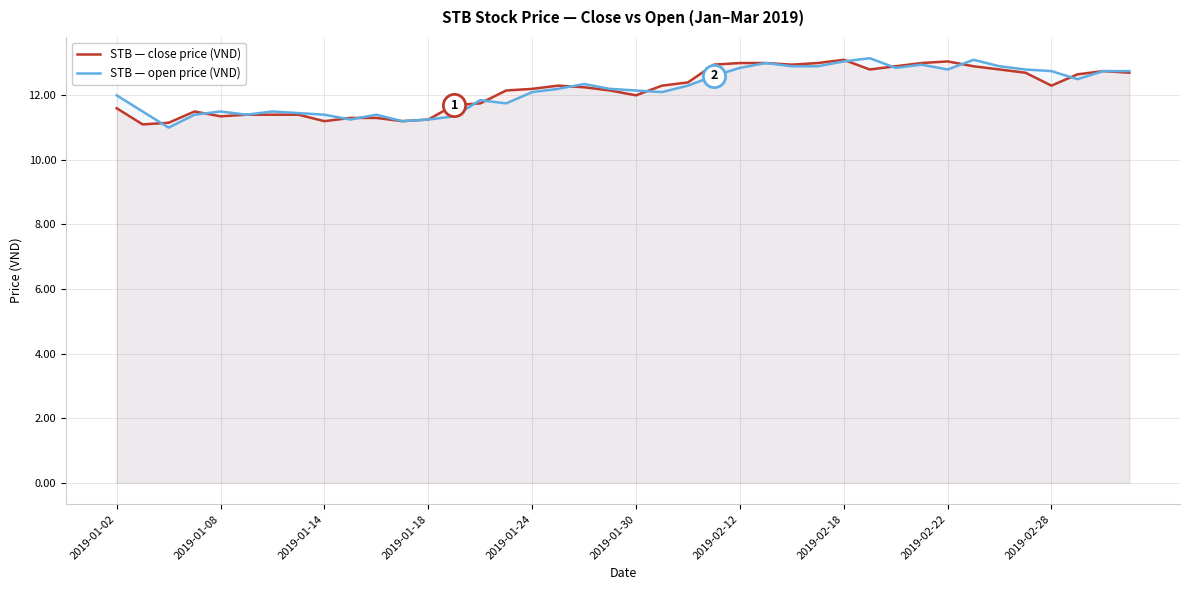

Reading left to right, what are all the values shown in this chart?

STB — close price (VND): 11.6	11.1	11.2	11.5	11.3	11.4	11.4	11.4	11.2	11.3	11.3	11.2	11.2	11.7	11.8	12.2	12.2	12.3	12.2	12.2	12.0	12.3	12.4	12.9	13.0	13.0	12.9	13.0	13.1	12.8	12.9	13.0	13.1	12.9	12.8	12.7	12.3	12.7	12.8	12.7
STB — open price (VND): 12.0	11.5	11.0	11.4	11.5	11.4	11.5	11.4	11.4	11.2	11.4	11.2	11.2	11.3	11.8	11.8	12.1	12.2	12.3	12.2	12.2	12.1	12.3	12.6	12.8	13.0	12.9	12.9	13.1	13.2	12.8	12.9	12.8	13.1	12.9	12.8	12.8	12.5	12.8	12.8